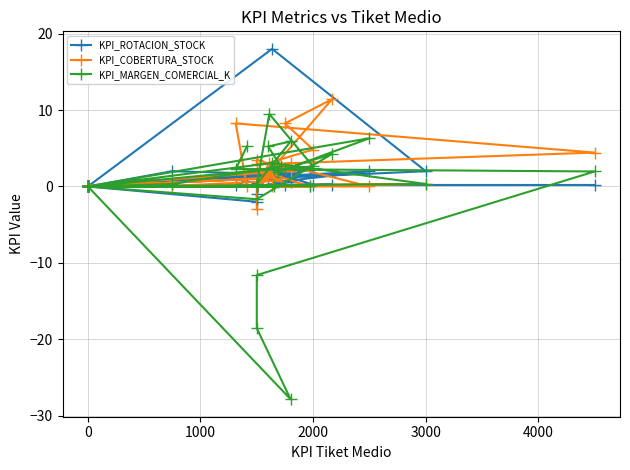

At 0, list the series in order from smallest to largest.

KPI_ROTACION_STOCK, KPI_MARGEN_COMERCIAL_K, KPI_COBERTURA_STOCK